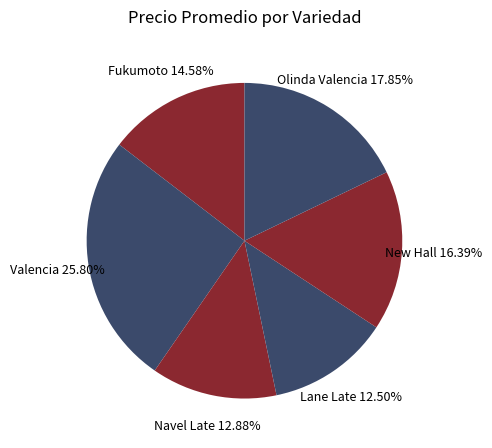

How many segments does this pie chart have?

6